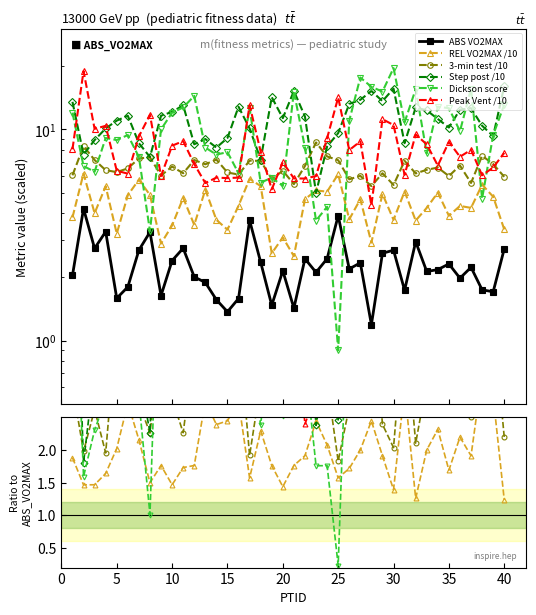

How many categories are shown in the chart?

40